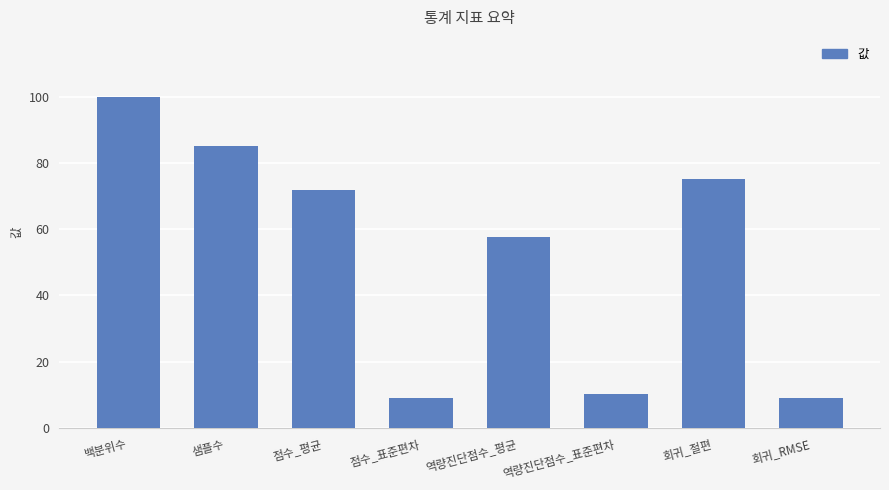

What is the change in value from 점수_평균 to 회귀_RMSE?

-62.6